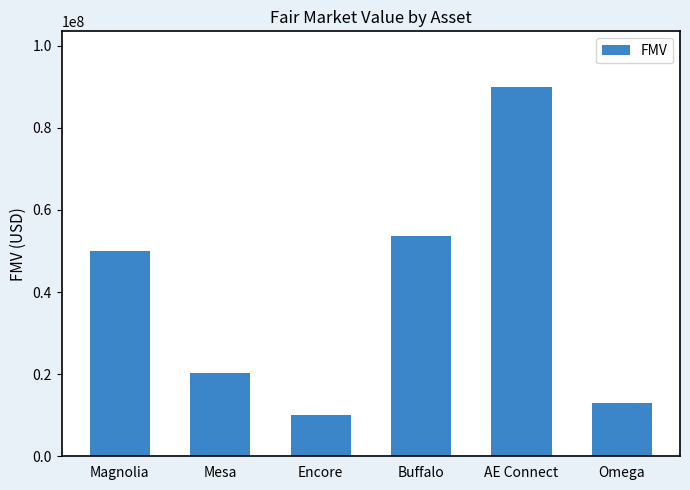

At which label is the value closest to 50000000?

Magnolia